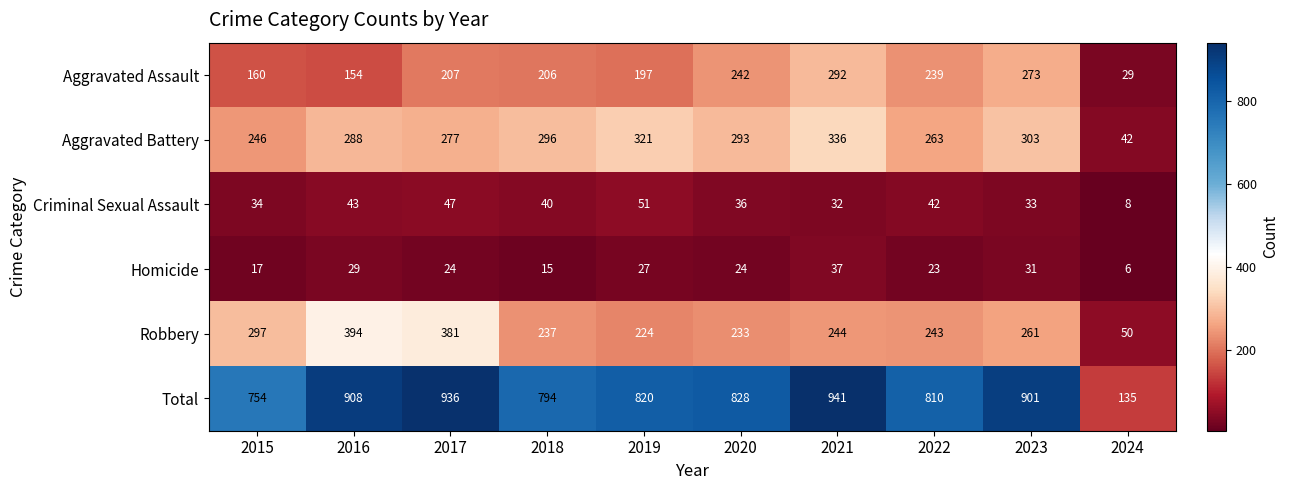

Where is Aggravated Battery nearest to the value 189?

2015